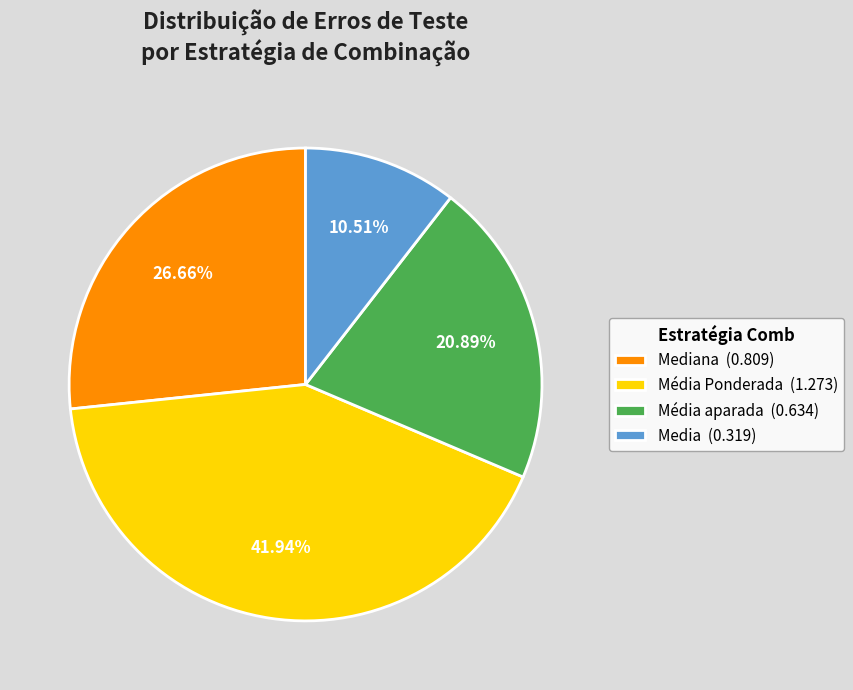

How many slices are in this pie chart?

4